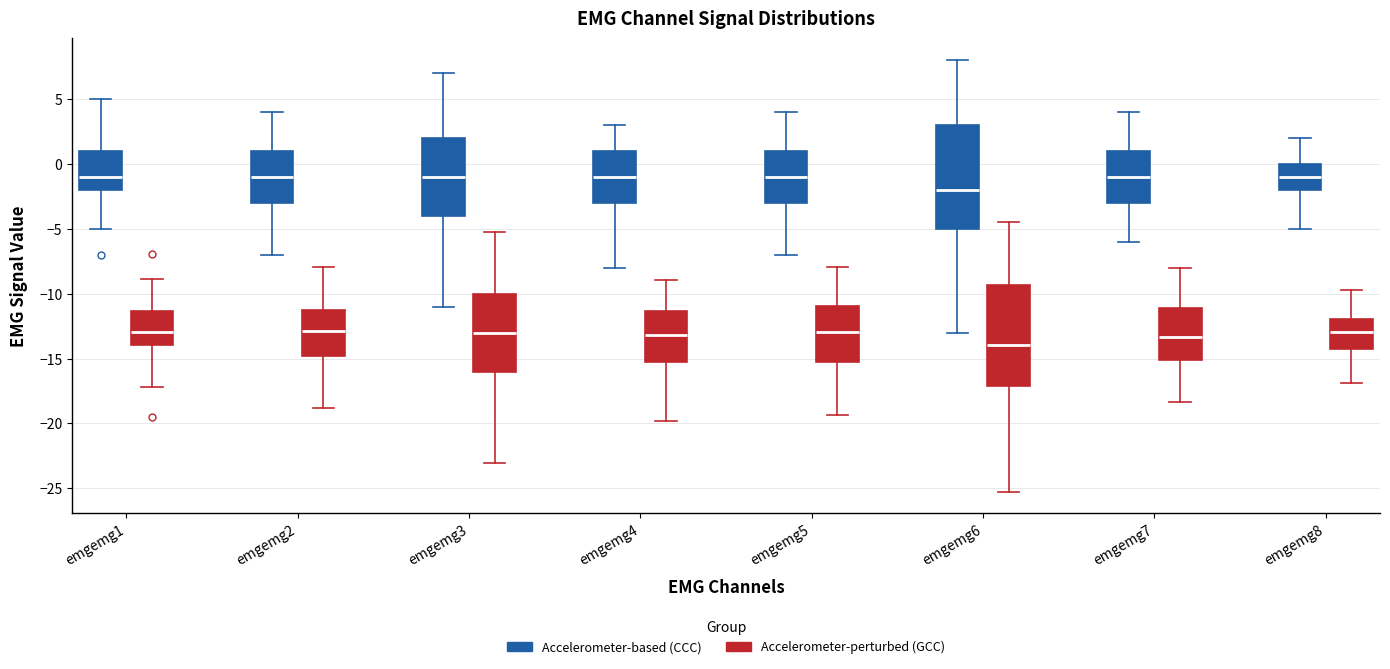

Which box's median line is the lowest?

emgemg6 (Accelerometer-perturbed (GCC))